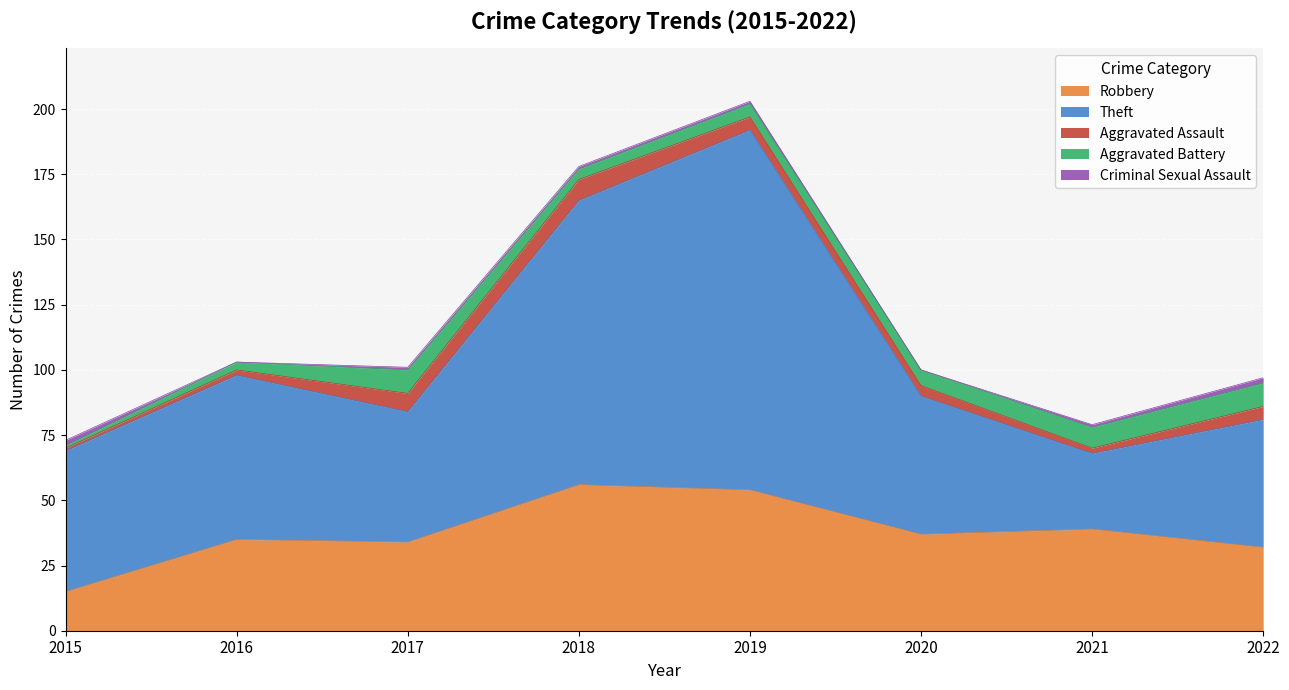

What value does the Theft series have at 2020, to the nearest 10?

50